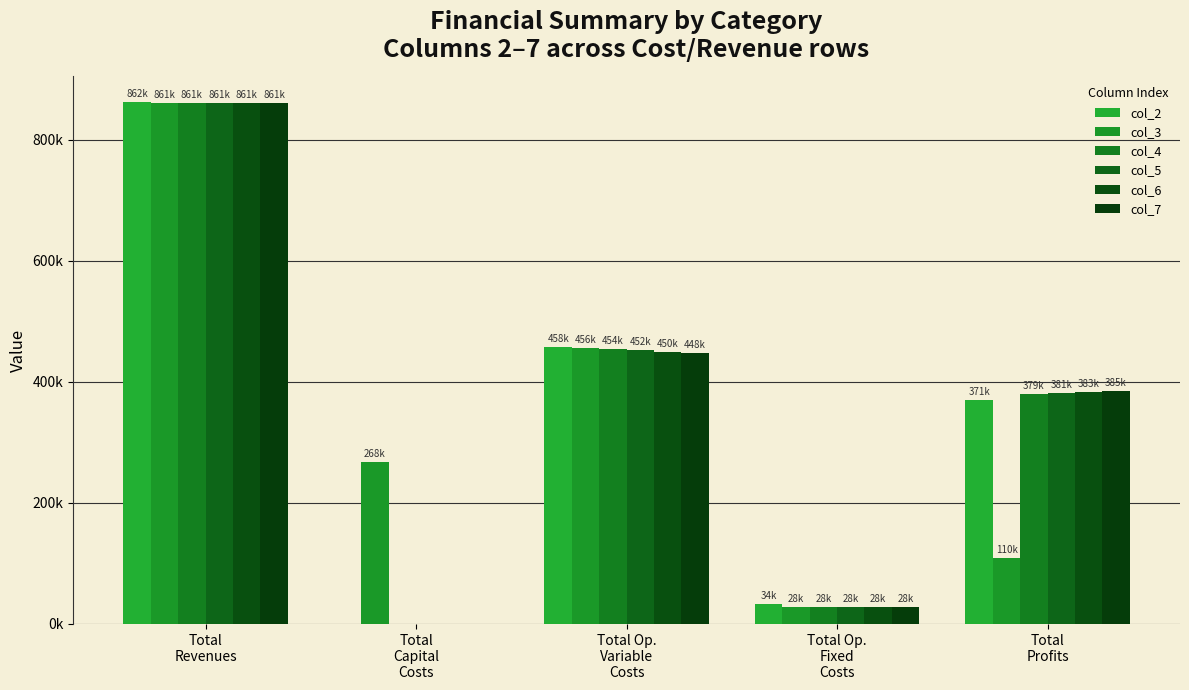

Are the bars grouped side by side (vs. stacked)?

Yes